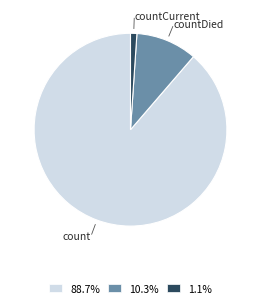

Combined, do 88.7% and 1.1% account for over 50%?

Yes